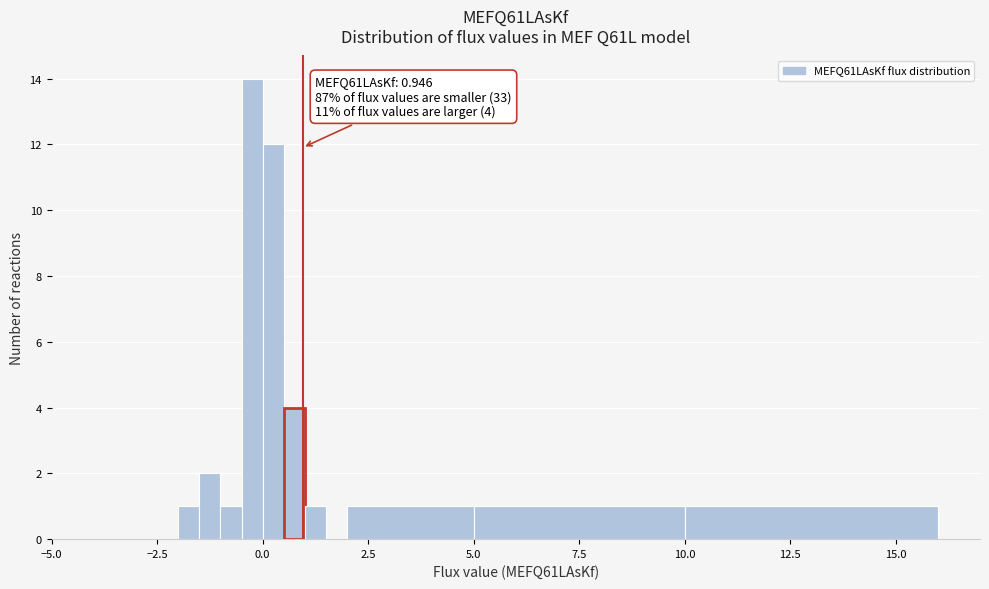

Read against the x-axis, roughly where is the centre of the tallest bar?

0.0